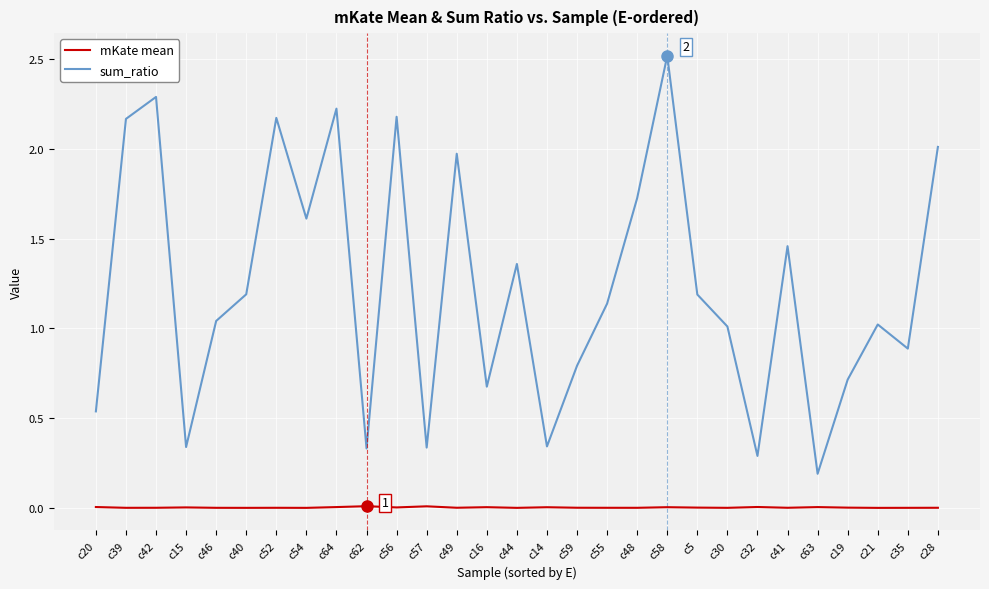

List the series in order of their overall mean, lowest first.

mKate mean, sum_ratio